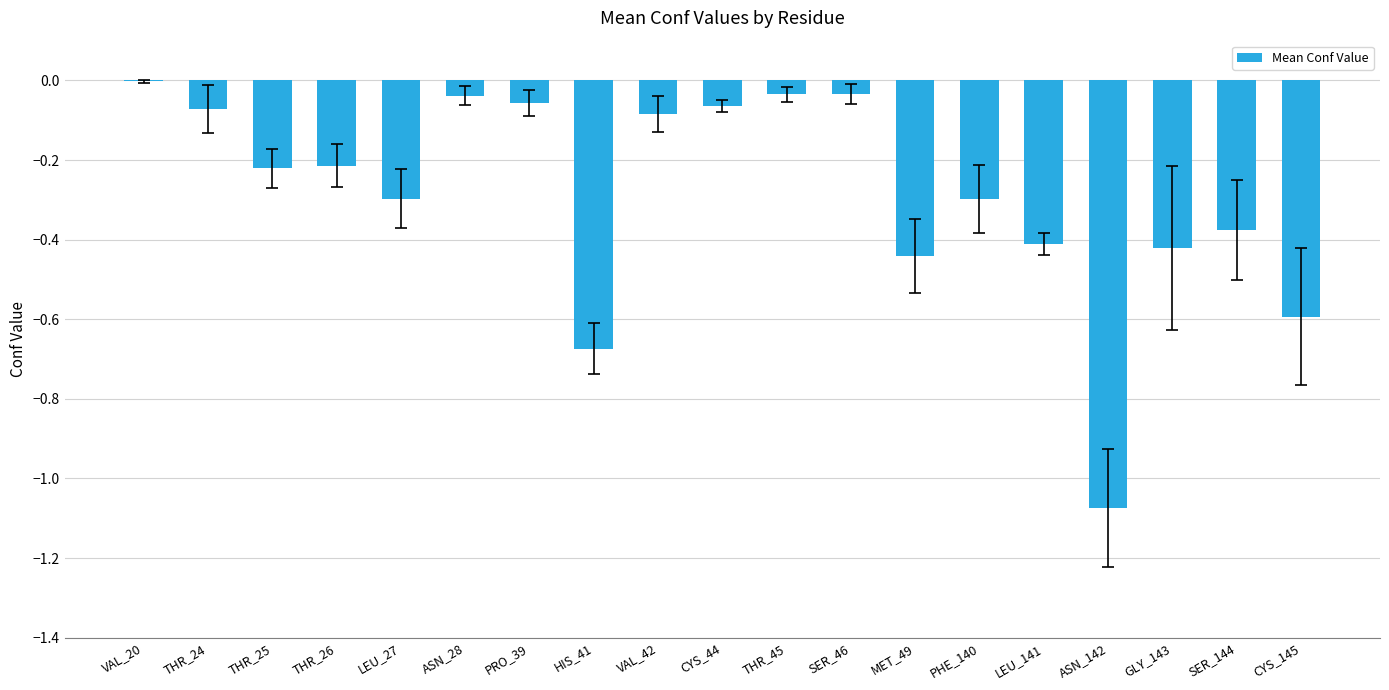

At which label is the value closest to 0?

VAL_20